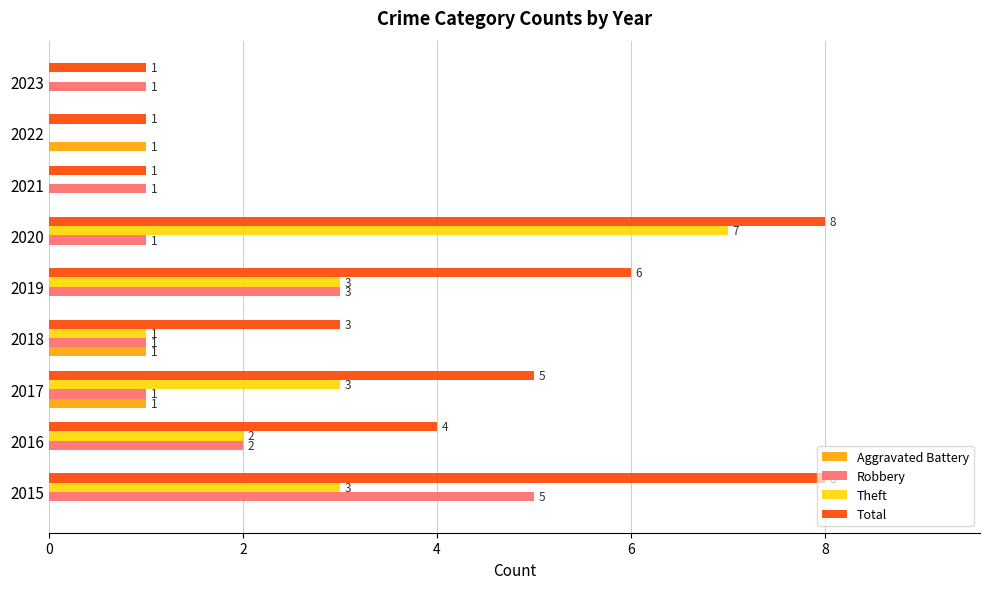

What is the sum of all Aggravated Battery values?

3